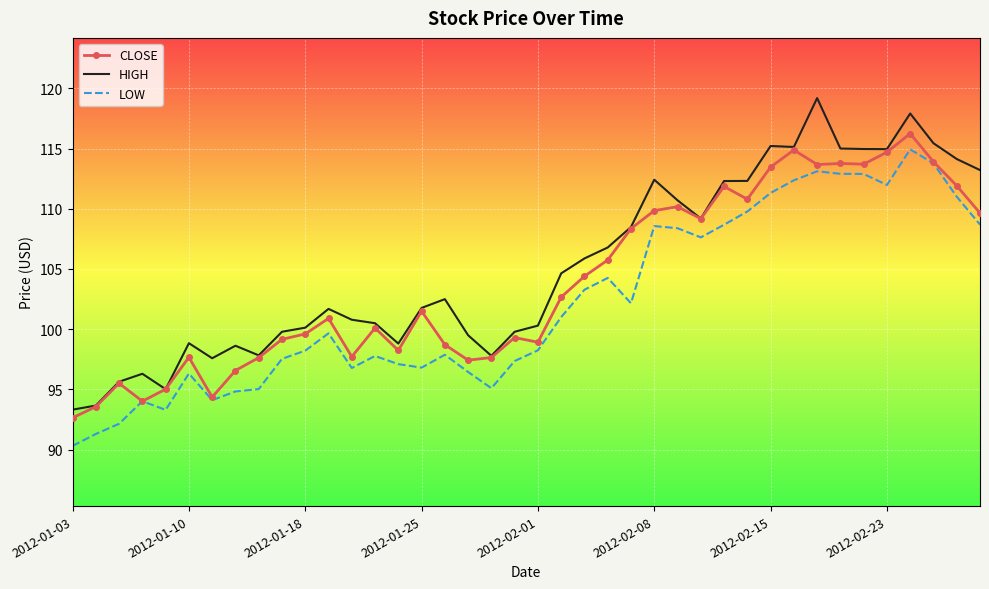

Rank the series by their average value, from lowest to highest.

LOW, CLOSE, HIGH